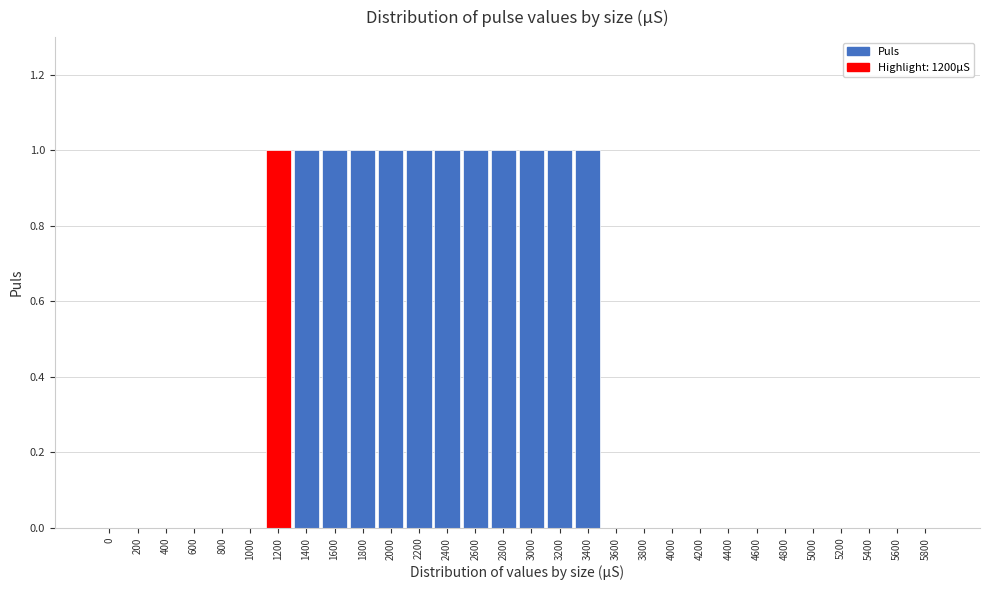

Reading left to right, what are all the values shown in this chart?

0=0	200=0	400=0	600=0	800=0	1000=0	1200=1	1400=1	1600=1	1800=1	2000=1	2200=1	2400=1	2600=1	2800=1	3000=1	3200=1	3400=1	3600=0	3800=0	4000=0	4200=0	4400=0	4600=0	4800=0	5000=0	5200=0	5400=0	5600=0	5800=0